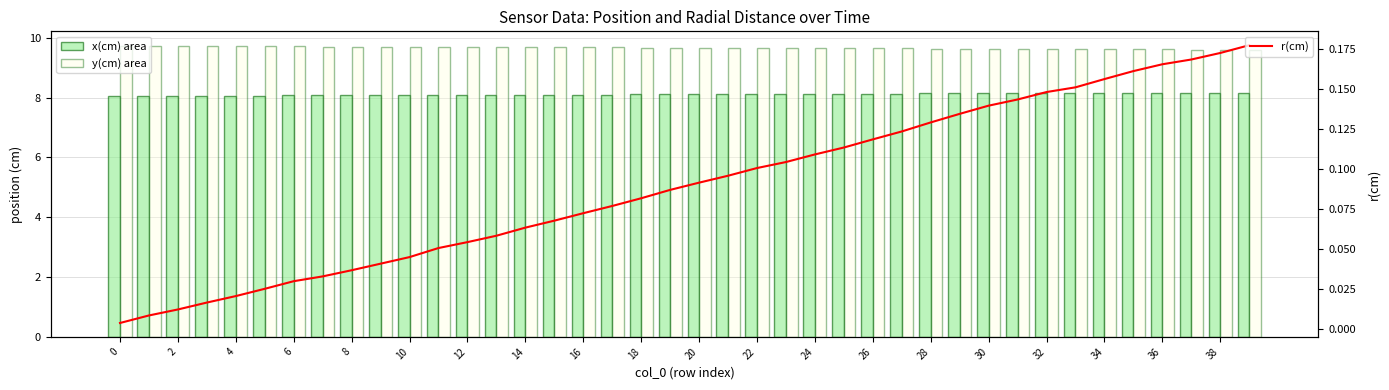

The value of r(cm) at 26 is 0.1. True or false?

False